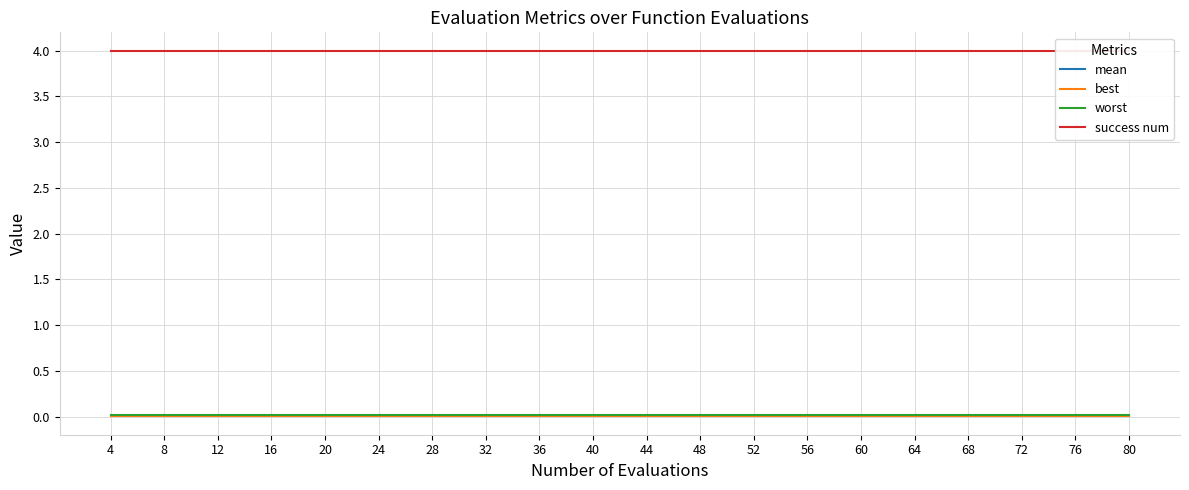

What is the maximum value shown in the chart?

4.0